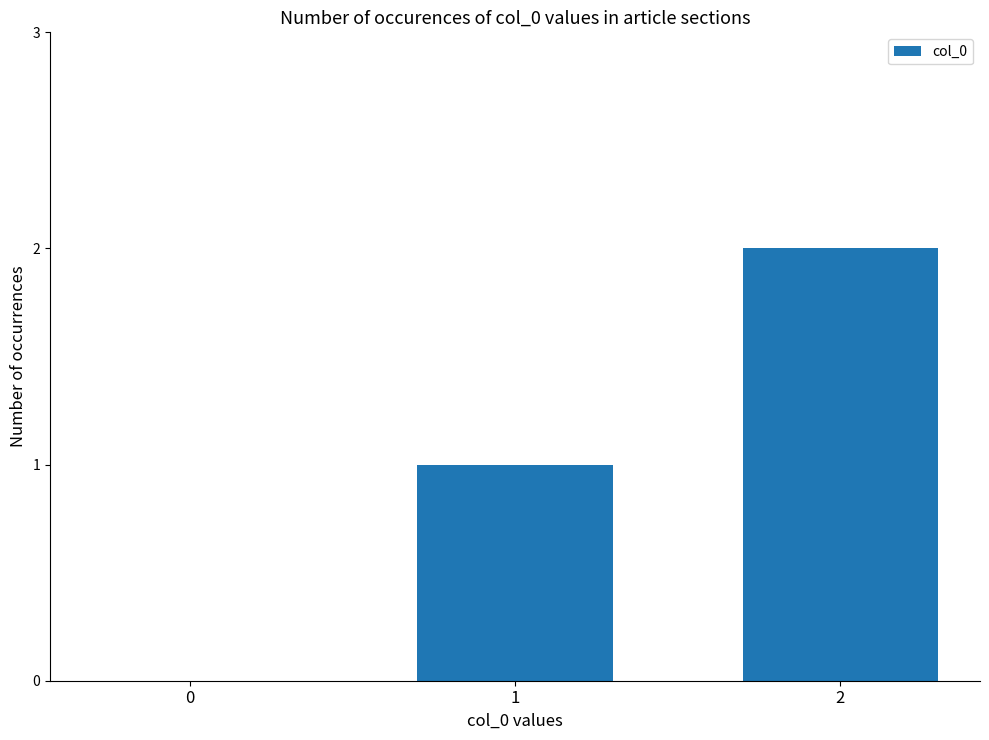

What is the ratio of the value at 2 to the value at 1?

2.0